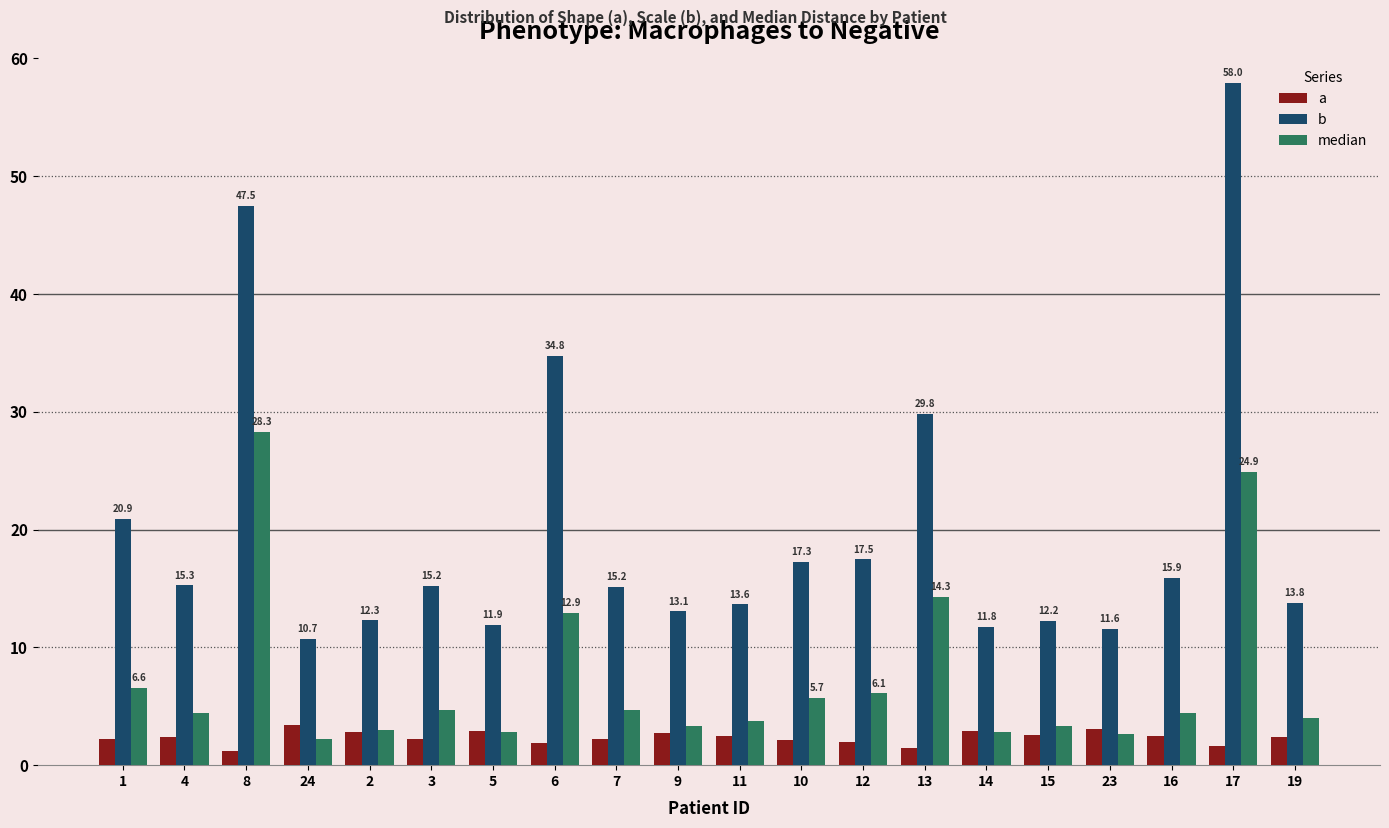

Rank the series by their maximum value, from highest to lowest.

b, median, a